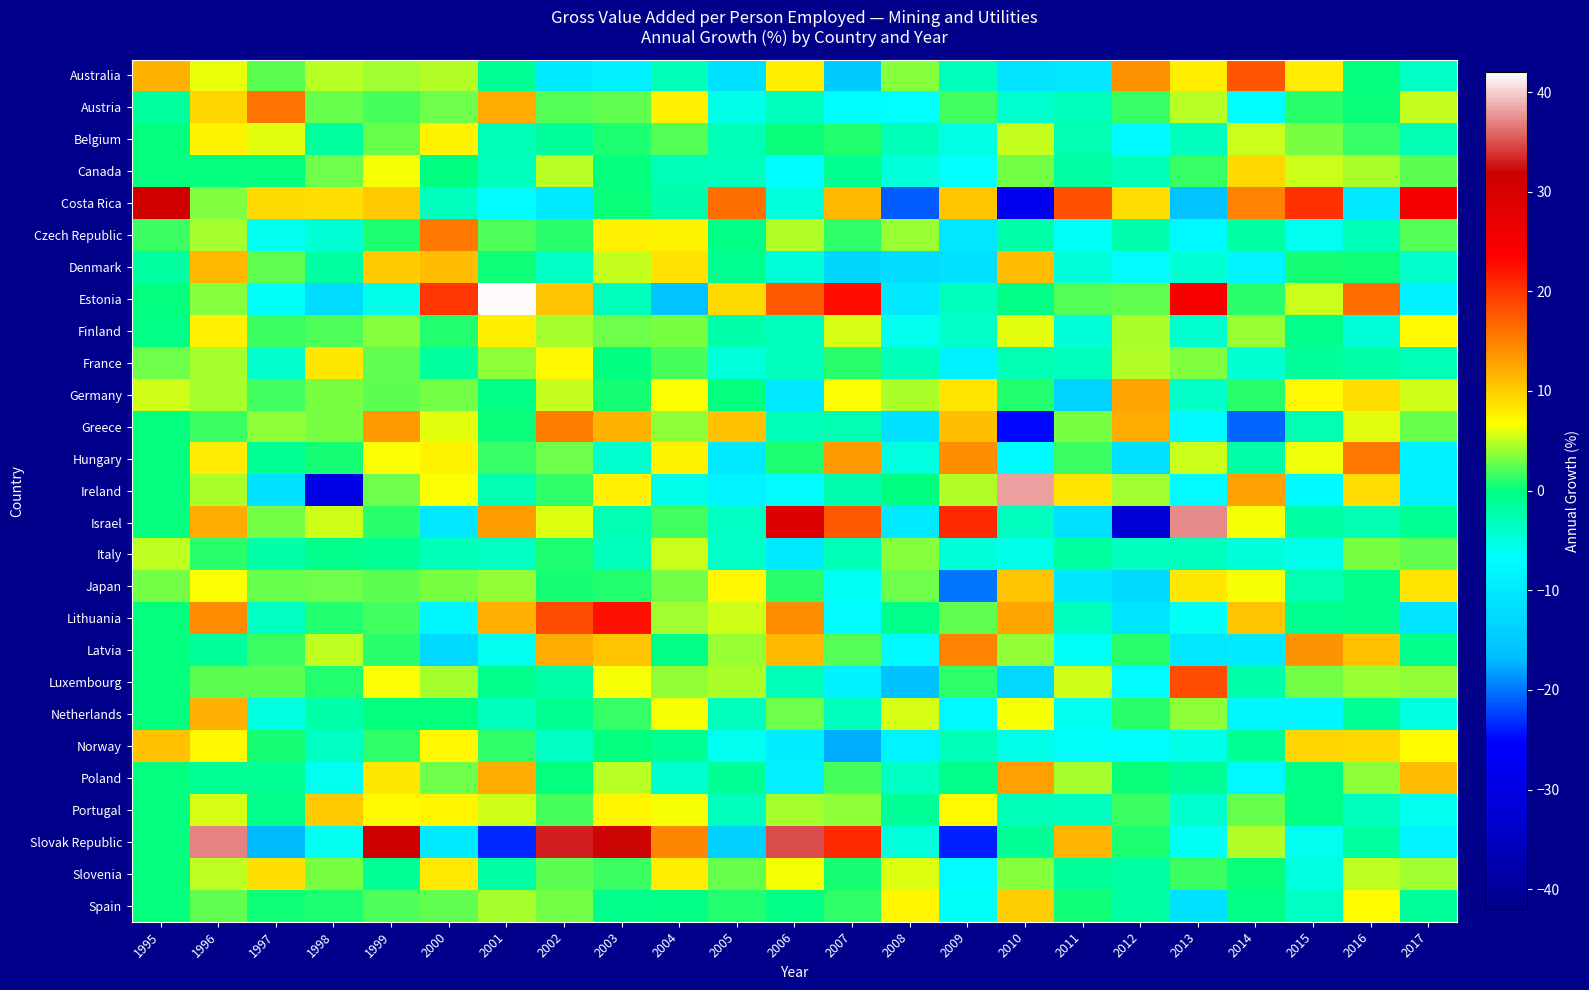

Reading left to right, extract all data points from this chart.

Australia: 1995=11.7	1996=6.1	1997=2.4	1998=4.8	1999=4.2	2000=4.6	2001=-1.0	2002=-9.8	2003=-9.0	2004=-3.0	2005=-11.4	2006=7.8	2007=-14.8	2008=3.5	2009=-3.2	2010=-11.0	2011=-10.3	2012=13.9	2013=7.8	2014=18.0	2015=8.0	2016=0.1	2017=-3.7
Austria: 1995=-1.5	1996=9.4	1997=15.8	1998=2.8	1999=1.8	2000=2.9	2001=12.2	2002=2.2	2003=2.6	2004=7.6	2005=-5.6	2006=-3.3	2007=-6.9	2008=-6.7	2009=1.7	2010=-4.2	2011=-3.2	2012=1.5	2013=4.8	2014=-6.8	2015=1.0	2016=0.3	2017=5.2
Belgium: 1995=0.0	1996=7.5	1997=6.0	1998=-1.6	1999=2.7	2000=7.5	2001=-2.8	2002=-1.4	2003=0.7	2004=2.2	2005=-2.8	2006=0.3	2007=0.8	2008=-3.1	2009=-5.4	2010=5.2	2011=-2.5	2012=-7.8	2013=-3.4	2014=5.4	2015=3.3	2016=1.4	2017=-2.6
Canada: 1995=0.0	1996=0.0	1997=0.0	1998=2.8	1999=6.5	2000=-0.1	2001=-3.1	2002=4.9	2003=0.1	2004=-2.9	2005=-3.2	2006=-7.1	2007=-0.9	2008=-4.8	2009=-6.6	2010=3.1	2011=-2.0	2012=-3.1	2013=1.4	2014=9.3	2015=5.4	2016=4.5	2017=2.4
Costa Rica: 1995=30.9	1996=3.4	1997=9.2	1998=8.9	1999=10.3	2000=-3.4	2001=-7.1	2002=-9.9	2003=0.3	2004=-2.3	2005=16.2	2006=-4.8	2007=11.3	2008=-21.0	2009=10.3	2010=-27.7	2011=18.0	2012=9.0	2013=-16.0	2014=14.8	2015=20.3	2016=-10.1	2017=24.9
Czech Republic: 1995=1.6	1996=4.3	1997=-6.0	1998=-4.5	1999=0.8	2000=15.5	2001=2.1	2002=1.0	2003=7.6	2004=7.5	2005=-0.3	2006=4.6	2007=1.2	2008=4.1	2009=-10.4	2010=-2.2	2011=-6.3	2012=-2.4	2013=-7.7	2014=-1.8	2015=-5.9	2016=-3.0	2017=2.2
Denmark: 1995=-1.8	1996=11.4	1997=2.5	1998=-1.8	1999=10.0	2000=11.0	2001=0.4	2002=-3.8	2003=5.2	2004=8.7	2005=-0.8	2006=-4.6	2007=-12.9	2008=-11.9	2009=-11.6	2010=11.1	2011=-4.7	2012=-7.2	2013=-4.5	2014=-8.2	2015=0.6	2016=0.4	2017=-4.0
Estonia: 1995=0.0	1996=3.5	1997=-6.5	1998=-12.1	1999=-5.7	2000=20.0	2001=41.8	2002=10.6	2003=-3.2	2004=-15.8	2005=9.2	2006=17.7	2007=22.6	2008=-10.1	2009=-3.3	2010=-0.2	2011=2.2	2012=2.6	2013=24.5	2014=1.1	2015=5.4	2016=16.4	2017=-8.6
Finland: 1995=-0.3	1996=7.7	1997=1.6	1998=2.0	1999=3.5	2000=0.9	2001=7.8	2002=4.3	2003=2.9	2004=3.2	2005=-2.2	2006=-3.4	2007=5.6	2008=-5.8	2009=-3.8	2010=5.9	2011=-4.6	2012=4.4	2013=-4.2	2014=4.0	2015=-0.7	2016=-4.7	2017=7.0
France: 1995=2.9	1996=4.4	1997=-4.0	1998=8.3	1999=2.6	2000=-1.5	2001=3.7	2002=7.1	2003=-0.1	2004=2.0	2005=-4.8	2006=-3.3	2007=1.0	2008=-3.0	2009=-8.7	2010=-2.7	2011=-3.4	2012=4.6	2013=3.3	2014=-4.4	2015=-1.3	2016=-2.2	2017=-2.9
Germany: 1995=5.5	1996=4.4	1997=1.7	1998=3.2	1999=2.4	2000=3.0	2001=-0.2	2002=5.2	2003=0.6	2004=6.6	2005=0.1	2006=-10.2	2007=6.7	2008=4.5	2009=8.4	2010=0.9	2011=-13.6	2012=12.7	2013=-3.8	2014=1.0	2015=7.0	2016=8.8	2017=5.5
Greece: 1995=0.0	1996=1.6	1997=3.7	1998=3.3	1999=13.4	2000=6.0	2001=0.3	2002=15.1	2003=11.8	2004=3.7	2005=10.8	2006=-3.0	2007=-2.6	2008=-11.3	2009=10.9	2010=-24.9	2011=3.2	2012=12.2	2013=-7.8	2014=-20.7	2015=-2.6	2016=6.0	2017=2.7
Hungary: 1995=0.0	1996=8.0	1997=-1.1	1998=0.6	1999=6.7	2000=7.5	2001=1.4	2002=2.9	2003=-4.3	2004=7.4	2005=-9.8	2006=0.8	2007=13.4	2008=-5.2	2009=14.2	2010=-7.5	2011=1.6	2012=-11.4	2013=5.4	2014=-2.0	2015=6.3	2016=15.6	2017=-8.8
Ireland: 1995=0.0	1996=4.6	1997=-11.3	1998=-29.7	1999=2.9	2000=6.6	2001=-2.5	2002=1.3	2003=7.6	2004=-5.6	2005=-8.3	2006=-7.1	2007=-2.3	2008=-0.0	2009=4.7	2010=38.2	2011=8.4	2012=4.1	2013=-7.1	2014=12.9	2015=-7.3	2016=9.0	2017=-8.6
Israel: 1995=0.0	1996=12.3	1997=3.1	1998=5.5	1999=1.1	2000=-10.4	2001=13.2	2002=5.7	2003=-2.7	2004=1.8	2005=-3.5	2006=28.9	2007=17.7	2008=-9.7	2009=20.8	2010=-3.4	2011=-11.6	2012=-31.9	2013=37.3	2014=6.5	2015=-2.0	2016=-2.7	2017=-1.1
Italy: 1995=5.0	1996=1.1	1997=-2.2	1998=-0.8	1999=-1.0	2000=-3.0	2001=-3.6	2002=0.8	2003=-3.2	2004=5.4	2005=-3.8	2006=-10.0	2007=-2.8	2008=3.5	2009=-4.7	2010=-5.6	2011=-1.8	2012=-3.4	2013=-3.3	2014=-4.7	2015=-5.7	2016=3.2	2017=2.5
Japan: 1995=3.1	1996=6.6	1997=2.7	1998=2.9	1999=2.4	2000=3.2	2001=3.9	2002=0.6	2003=0.9	2004=3.1	2005=7.1	2006=1.0	2007=-6.2	2008=3.0	2009=-19.9	2010=10.6	2011=-10.6	2012=-12.4	2013=8.3	2014=6.5	2015=-2.6	2016=-0.7	2017=8.4
Lithuania: 1995=0.0	1996=14.4	1997=-3.6	1998=0.9	1999=1.6	2000=-8.0	2001=11.9	2002=18.4	2003=22.4	2004=4.1	2005=5.4	2006=14.2	2007=-7.1	2008=-0.6	2009=2.6	2010=12.6	2011=-3.4	2012=-10.8	2013=-6.3	2014=10.6	2015=-0.9	2016=-0.8	2017=-10.8
Latvia: 1995=0.0	1996=-1.3	1997=1.5	1998=5.1	1999=1.0	2000=-12.6	2001=-6.0	2002=12.0	2003=10.6	2004=-0.2	2005=4.0	2006=11.2	2007=2.2	2008=-7.4	2009=14.8	2010=3.8	2011=-6.3	2012=1.0	2013=-10.3	2014=-9.7	2015=13.8	2016=10.7	2017=-0.7
Luxembourg: 1995=0.0	1996=2.5	1997=2.4	1998=1.0	1999=6.6	2000=4.4	2001=-0.7	2002=-2.2	2003=6.5	2004=3.9	2005=4.5	2006=-2.9	2007=-8.6	2008=-16.1	2009=1.2	2010=-12.6	2011=5.5	2012=-7.1	2013=18.5	2014=-2.3	2015=3.1	2016=4.0	2017=3.9
Netherlands: 1995=0.0	1996=12.0	1997=-5.1	1998=-2.2	1999=0.1	2000=0.1	2001=-3.4	2002=-0.9	2003=1.3	2004=6.4	2005=-3.1	2006=2.9	2007=-3.4	2008=5.7	2009=-7.7	2010=6.5	2011=-5.8	2012=1.1	2013=3.6	2014=-8.0	2015=-8.1	2016=-1.2	2017=-4.9
Norway: 1995=10.7	1996=7.1	1997=0.5	1998=-3.5	1999=1.3	2000=7.1	2001=1.2	2002=-3.6	2003=0.1	2004=-1.0	2005=-6.0	2006=-9.5	2007=-17.5	2008=-8.2	2009=-3.0	2010=-5.4	2011=-6.5	2012=-6.8	2013=-5.5	2014=-1.1	2015=9.4	2016=9.3	2017=6.8
Poland: 1995=0.0	1996=-1.2	1997=-1.0	1998=-6.0	1999=8.2	2000=2.9	2001=12.1	2002=0.1	2003=4.8	2004=-4.1	2005=-1.0	2006=-8.9	2007=2.0	2008=-3.6	2009=-0.6	2010=13.0	2011=4.4	2012=0.2	2013=-1.3	2014=-7.6	2015=-0.4	2016=3.6	2017=11.0
Portugal: 1995=0.0	1996=5.7	1997=-0.5	1998=10.1	1999=7.0	2000=7.3	2001=5.6	2002=2.0	2003=7.3	2004=6.5	2005=-3.1	2006=4.3	2007=3.7	2008=-1.3	2009=7.0	2010=-3.1	2011=-3.4	2012=1.6	2013=-4.3	2014=2.7	2015=-0.2	2016=-3.3	2017=-5.8
Slovak Republic: 1995=0.0	1996=37.0	1997=-17.0	1998=-5.9	1999=31.5	2000=-9.7	2001=-23.5	2002=33.1	2003=32.1	2004=14.7	2005=-13.9	2006=34.8	2007=20.8	2008=-4.9	2009=-23.8	2010=-1.2	2011=11.5	2012=0.8	2013=-6.2	2014=4.7	2015=-6.1	2016=-1.7	2017=-8.2
Slovenia: 1995=0.0	1996=5.0	1997=8.8	1998=3.2	1999=-1.2	2000=8.1	2001=-1.9	2002=2.4	2003=1.6	2004=7.8	2005=2.7	2006=6.4	2007=0.6	2008=5.8	2009=-7.1	2010=3.5	2011=-1.4	2012=-1.9	2013=1.6	2014=0.2	2015=-5.0	2016=5.0	2017=4.2
Spain: 1995=0.0	1996=2.5	1997=0.5	1998=0.7	1999=2.0	2000=2.6	2001=4.3	2002=3.1	2003=-0.7	2004=-0.2	2005=0.9	2006=-0.2	2007=1.3	2008=7.3	2009=-6.3	2010=9.9	2011=0.4	2012=-2.0	2013=-11.4	2014=-0.4	2015=-3.5	2016=6.7	2017=-1.4